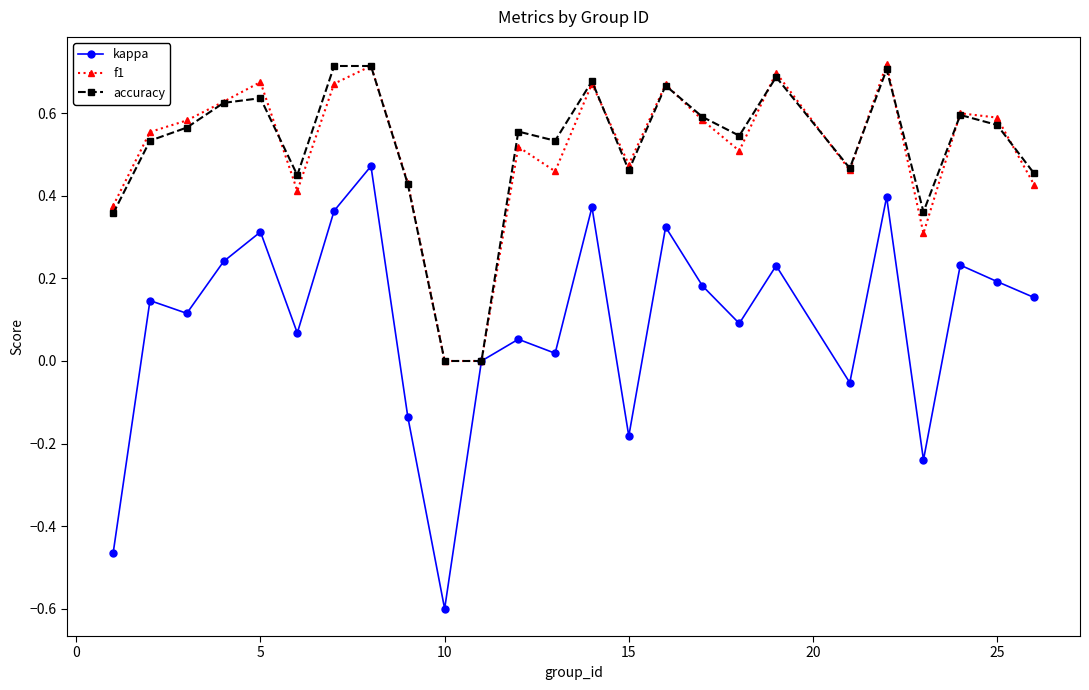

What are all the series names shown in the legend?

kappa, f1, accuracy